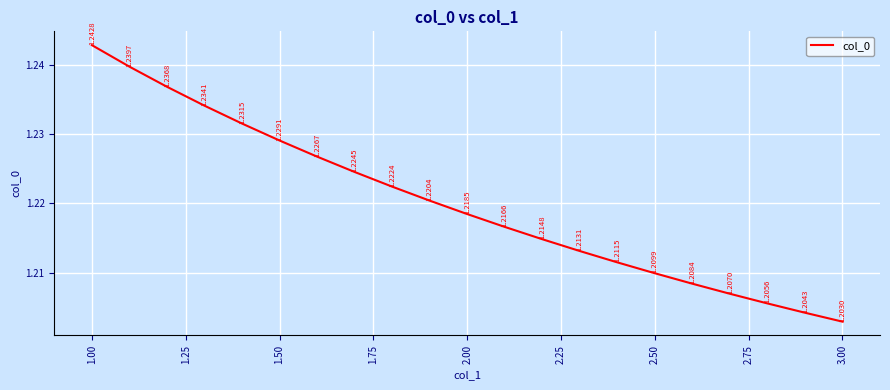

Does the chart have visible grid lines?

Yes